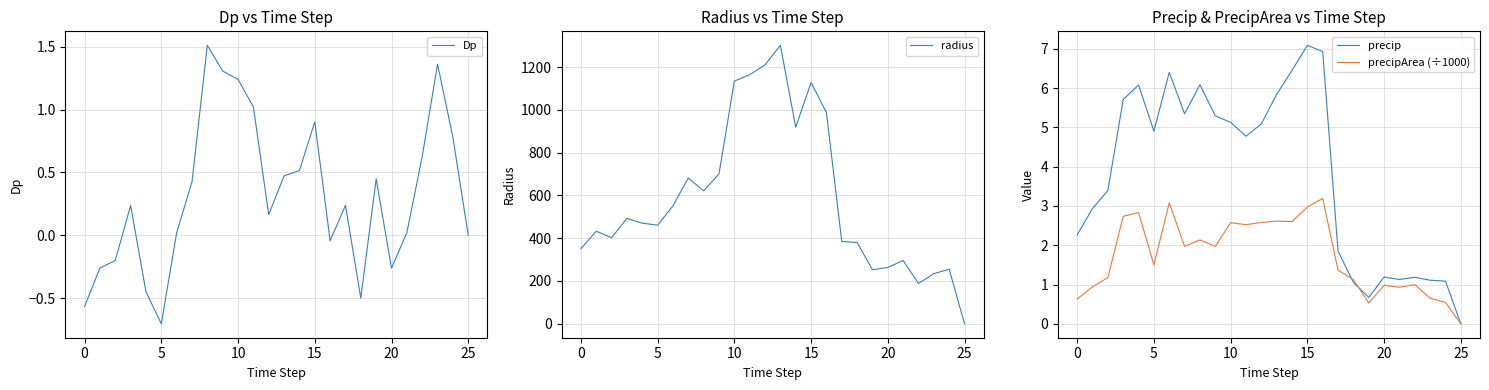

Reading left to right, list all the values displayed in this chart.

Dp: -0.6	-0.3	-0.2	0.2	-0.4	-0.7	0.0	0.4	1.5	1.3	1.2	1.0	0.2	0.5	0.5	0.9	-0.0	0.2	-0.5	0.4	-0.3	0.0	0.6	1.4	0.8	0.0
radius: 350.6	432.7	402.2	492.7	470.1	460.9	551.2	681.3	621.4	700.3	1133.9	1164.2	1210.1	1301.6	918.9	1127.1	987.7	384.2	380.0	252.7	263.1	295.9	188.2	234.3	255.1	0.0
precip: 2.3	2.9	3.4	5.7	6.1	4.9	6.4	5.3	6.1	5.3	5.1	4.8	5.1	5.8	6.5	7.1	6.9	1.8	1.1	0.7	1.2	1.1	1.2	1.1	1.1	0.0
precipArea (÷1000): 0.6	0.9	1.2	2.7	2.8	1.5	3.1	2.0	2.1	2.0	2.6	2.5	2.6	2.6	2.6	3.0	3.2	1.4	1.1	0.5	1.0	0.9	1.0	0.7	0.5	0.0